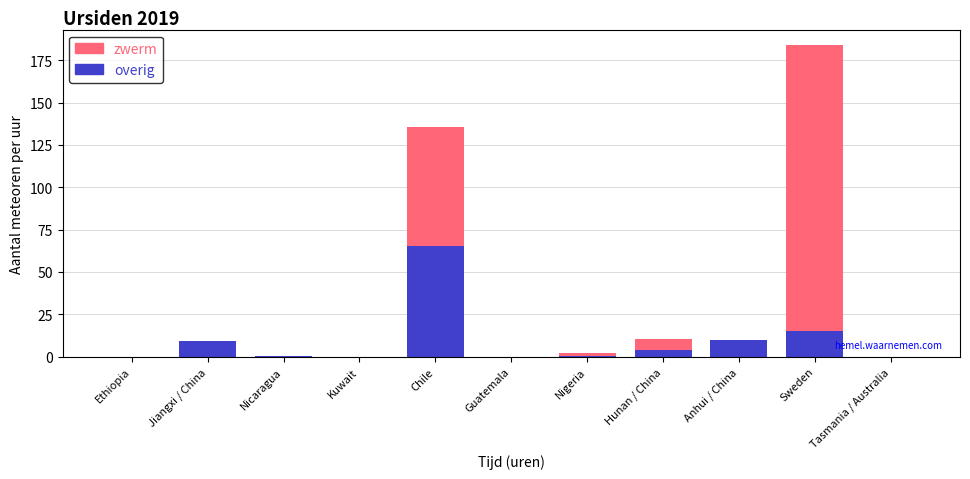

At which category is the sum across all series the highest?

Sweden